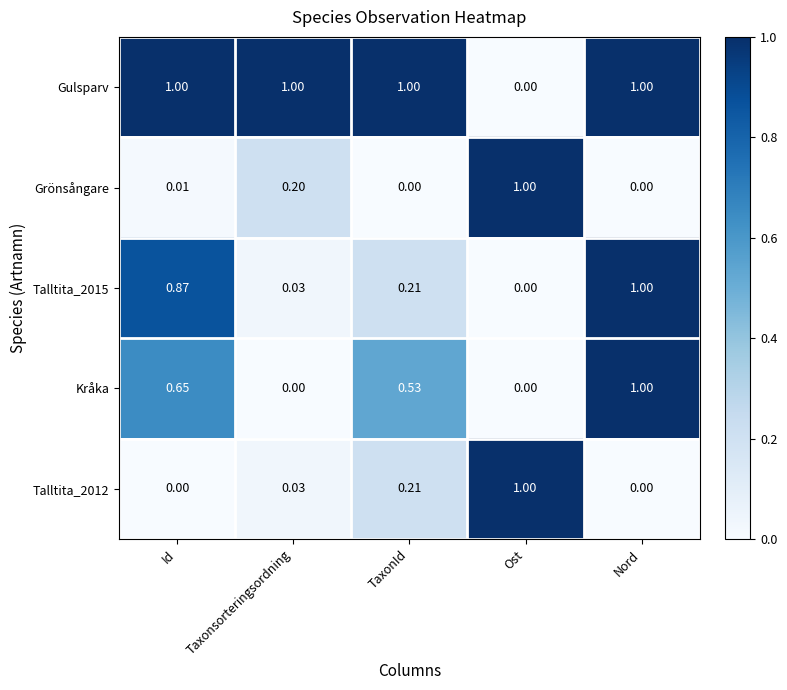

At which category is the sum across all series the highest?

Nord